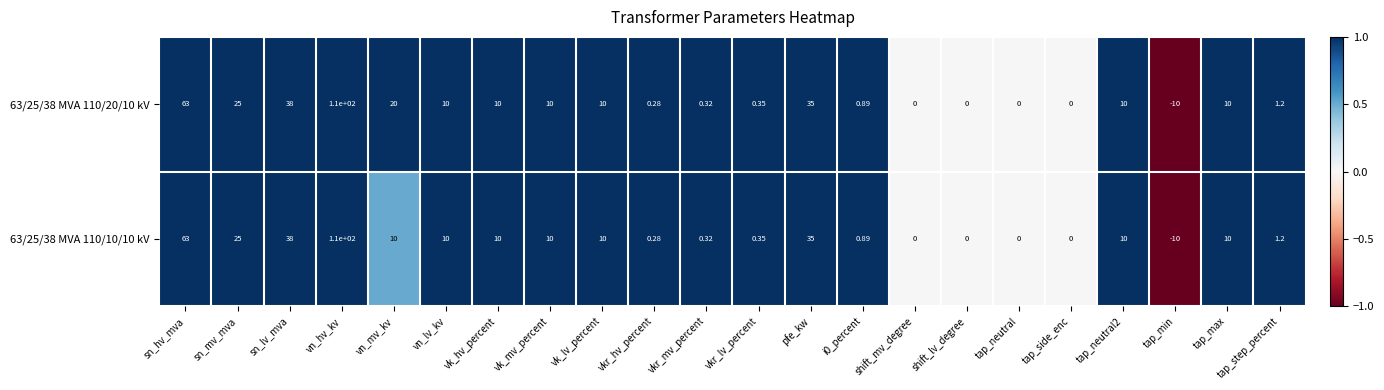

Rank the series by their average value, from highest to lowest.

63/25/38 MVA 110/20/10 kV, 63/25/38 MVA 110/10/10 kV